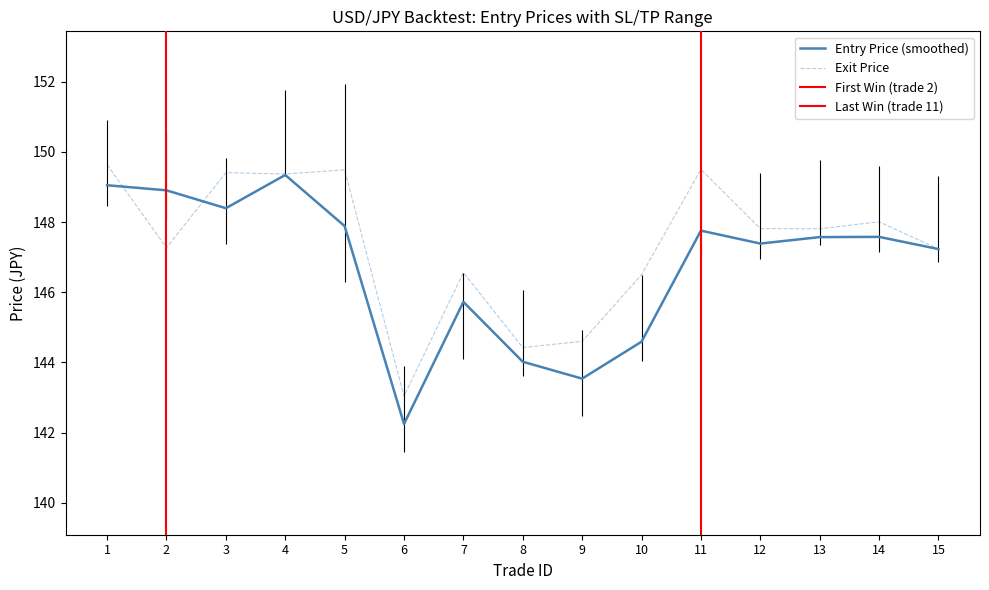

Between which two adjacent categories do exit_price and entry_price first intersect?

1 and 2